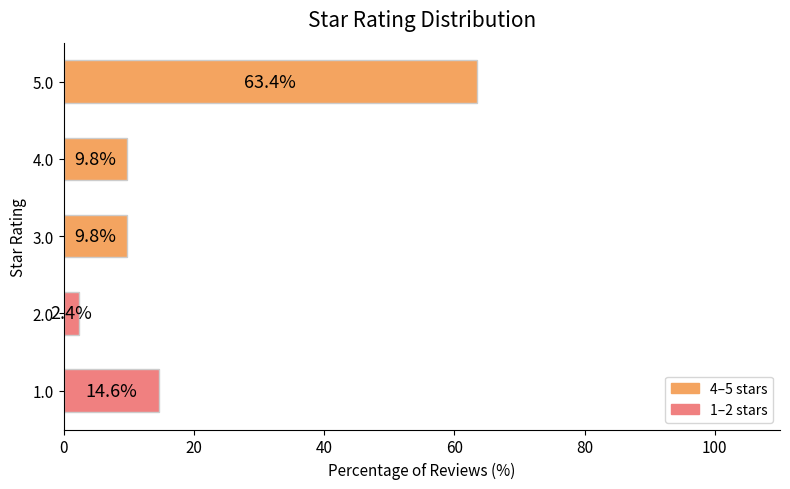

Reading top to bottom, what are all the values shown in this chart?

5.0=63.4	4.0=9.8	3.0=9.8	2.0=2.4	1.0=14.6